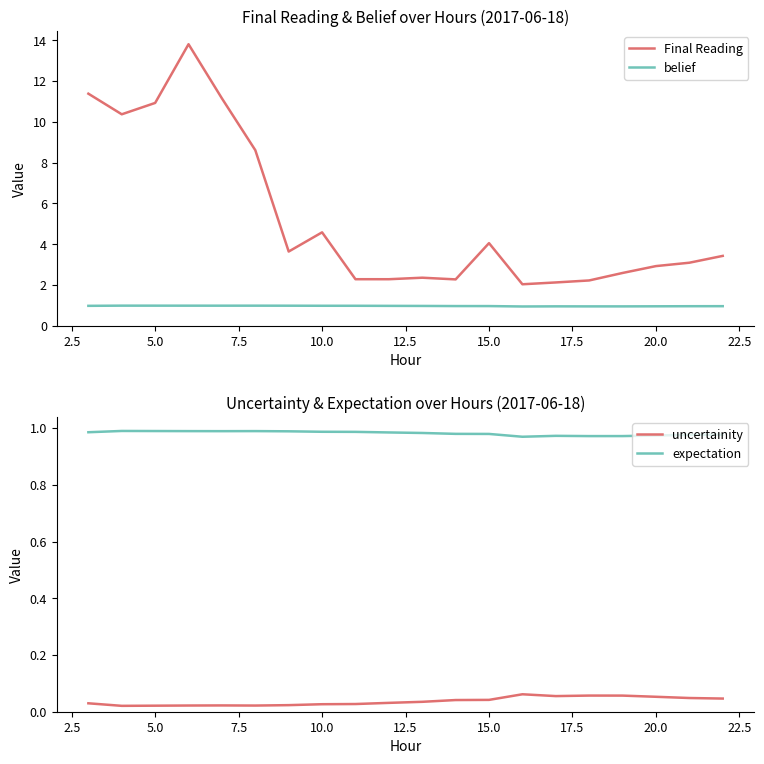

True or false: belief and Final Reading intersect in this chart.

False